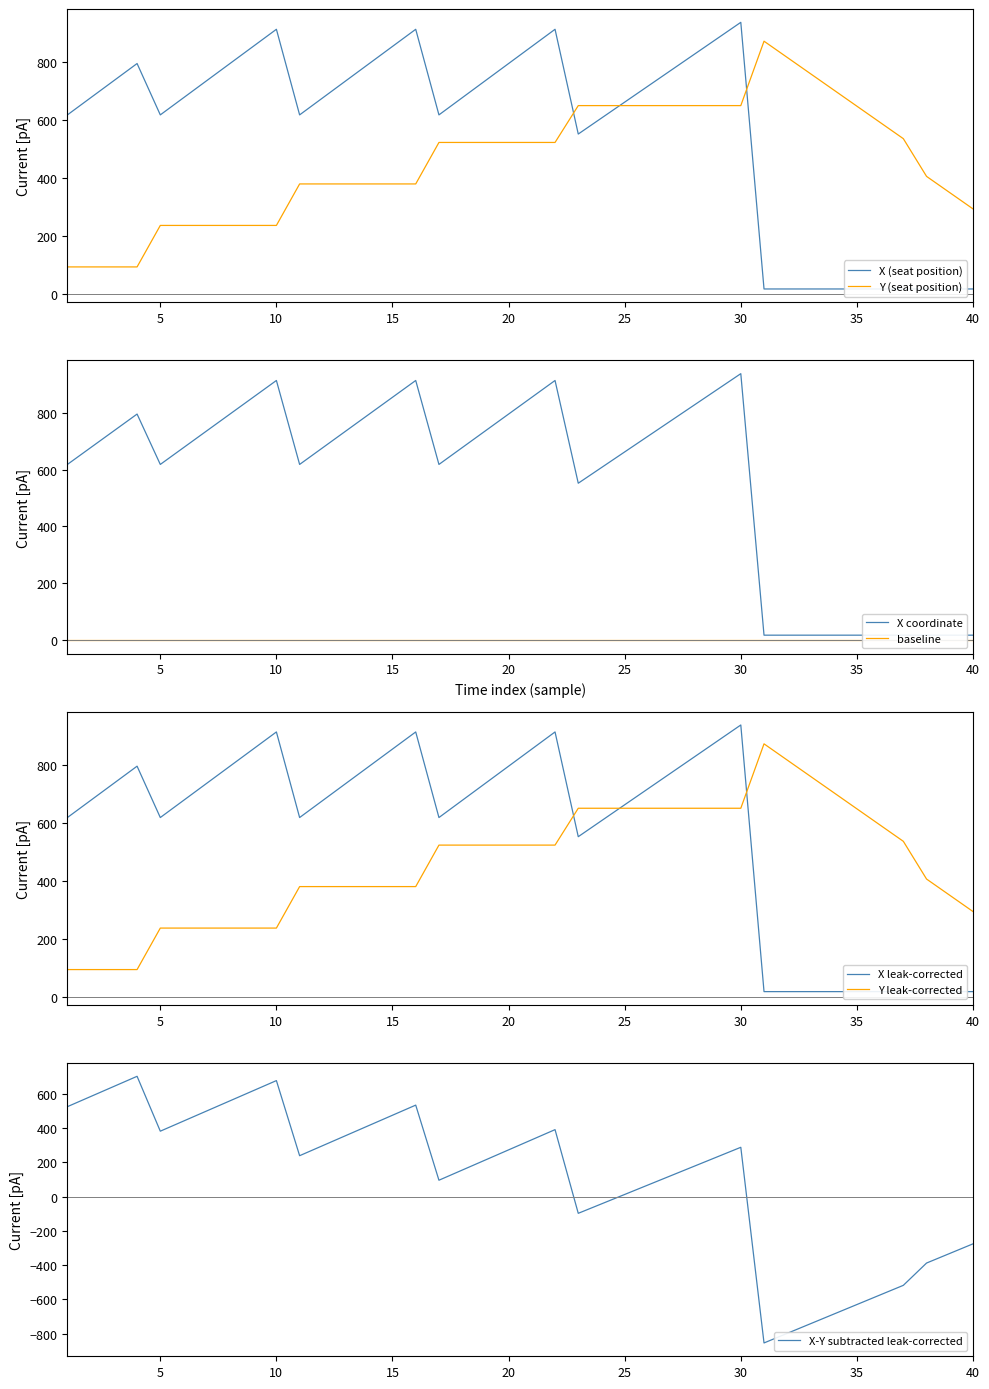

Reading left to right, list all the values displayed in this chart.

X: 618	677	736	795	618	677	736	795	854	913	618	677	736	795	854	913	618	677	736	795	854	913	552	607	662	717	772	827	882	937	18	18	18	18	18	18	18	18	18	18
Y: 94	94	94	94	237	237	237	237	237	237	380	380	380	380	380	380	523	523	523	523	523	523	650	650	650	650	650	650	650	650	872	816	760	704	648	592	536	406	350	294